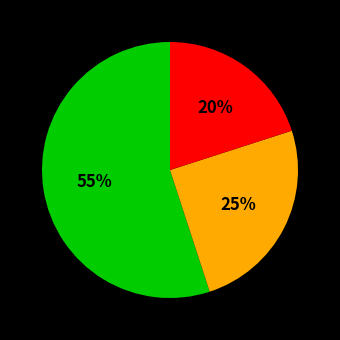

To the nearest percent, what is the difference between the largest and smallest slice percentages?

35%